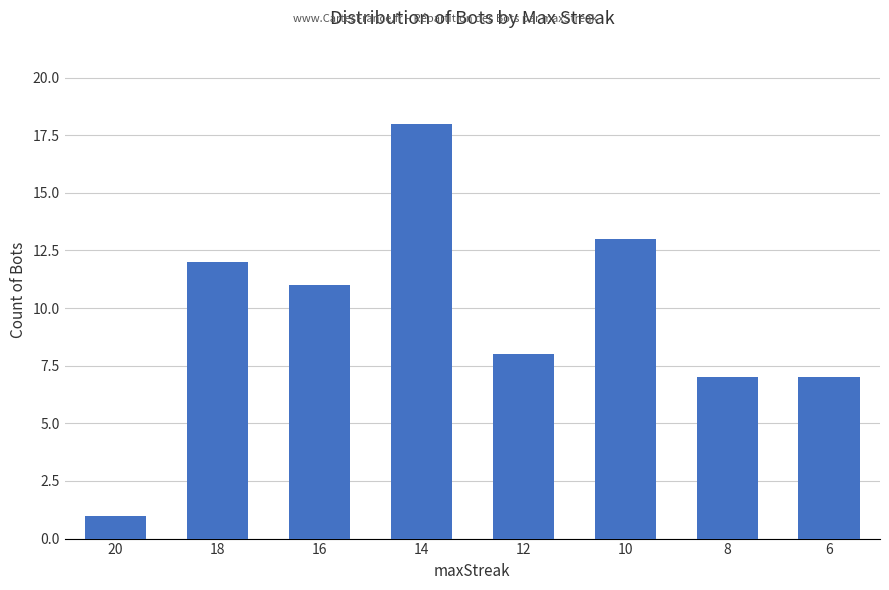

Read the value at 10.

13